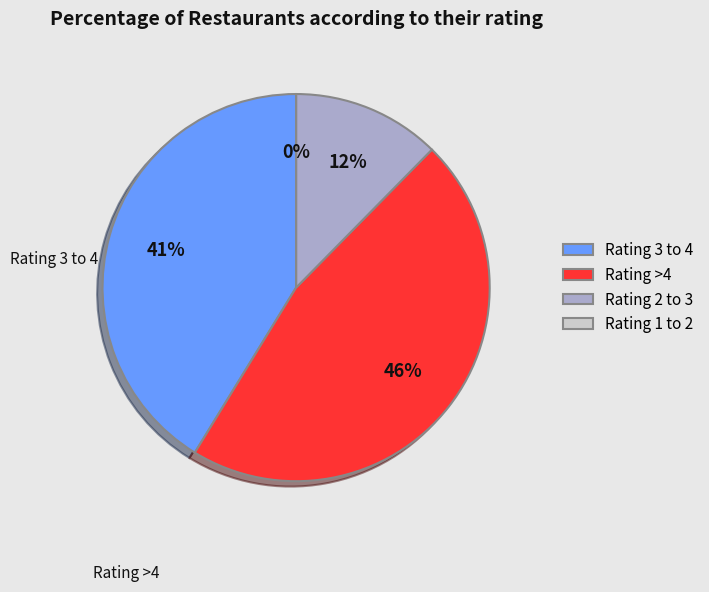

Does any single category account for the majority?

No